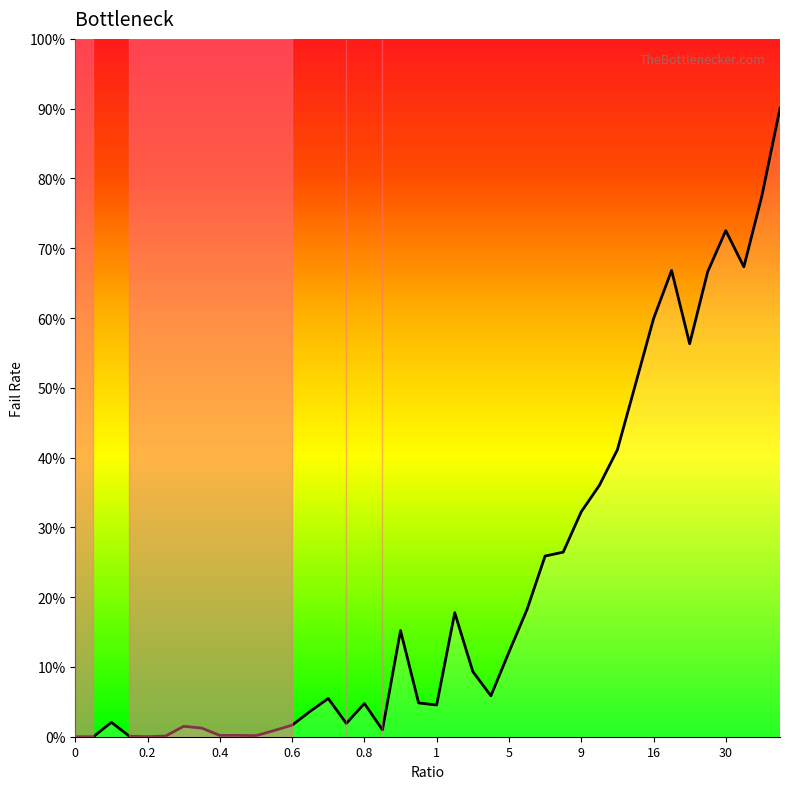

Between 19 and 35, which is larger?

35